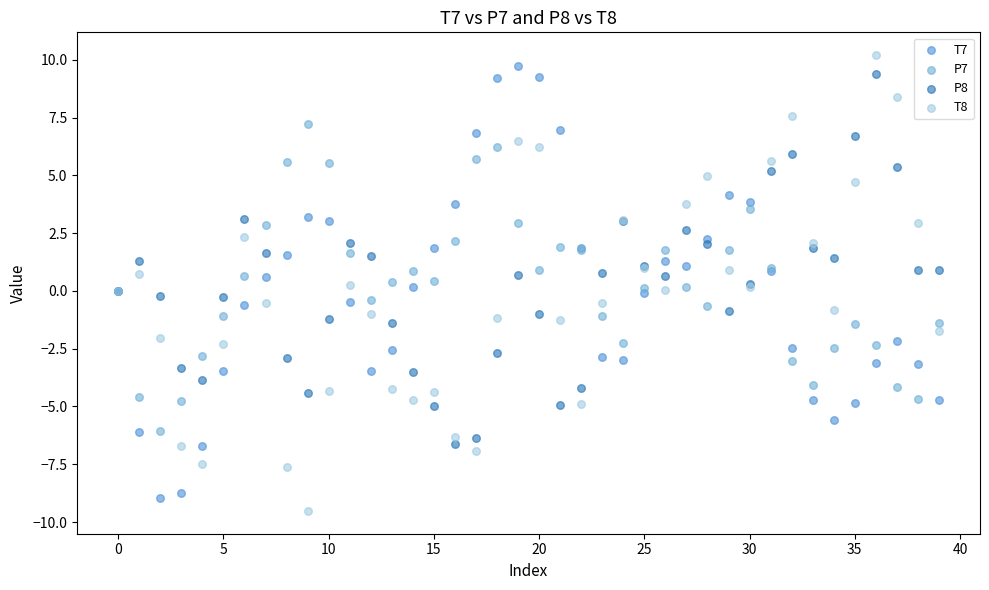

Which series has the largest Y range (max minus min)?

T8